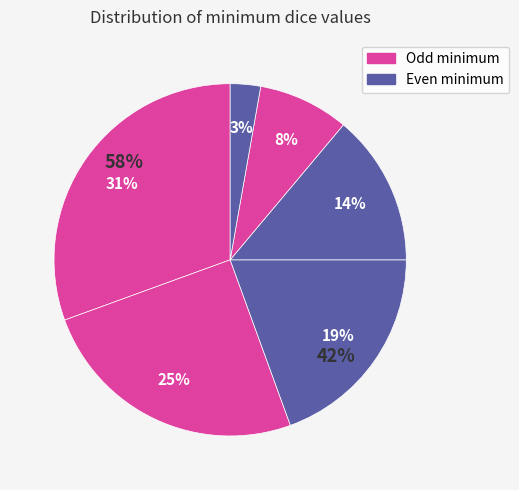

Rank the categories by value from highest to lowest.

min=1, min=2, min=3, min=4, min=5, min=6